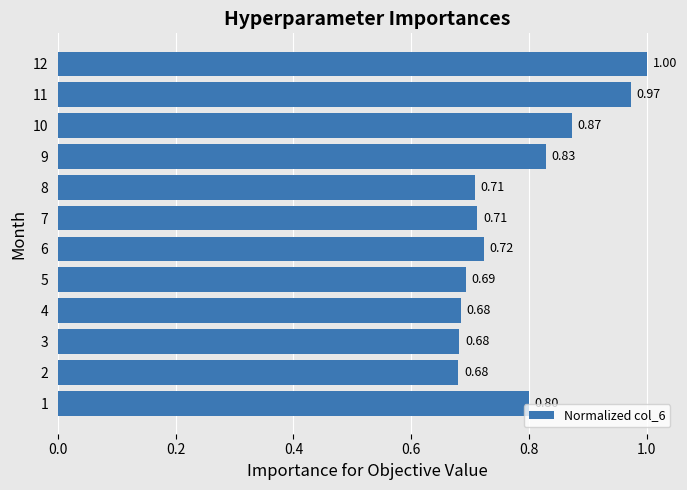

At which category does the chart reach its peak across all series?

12